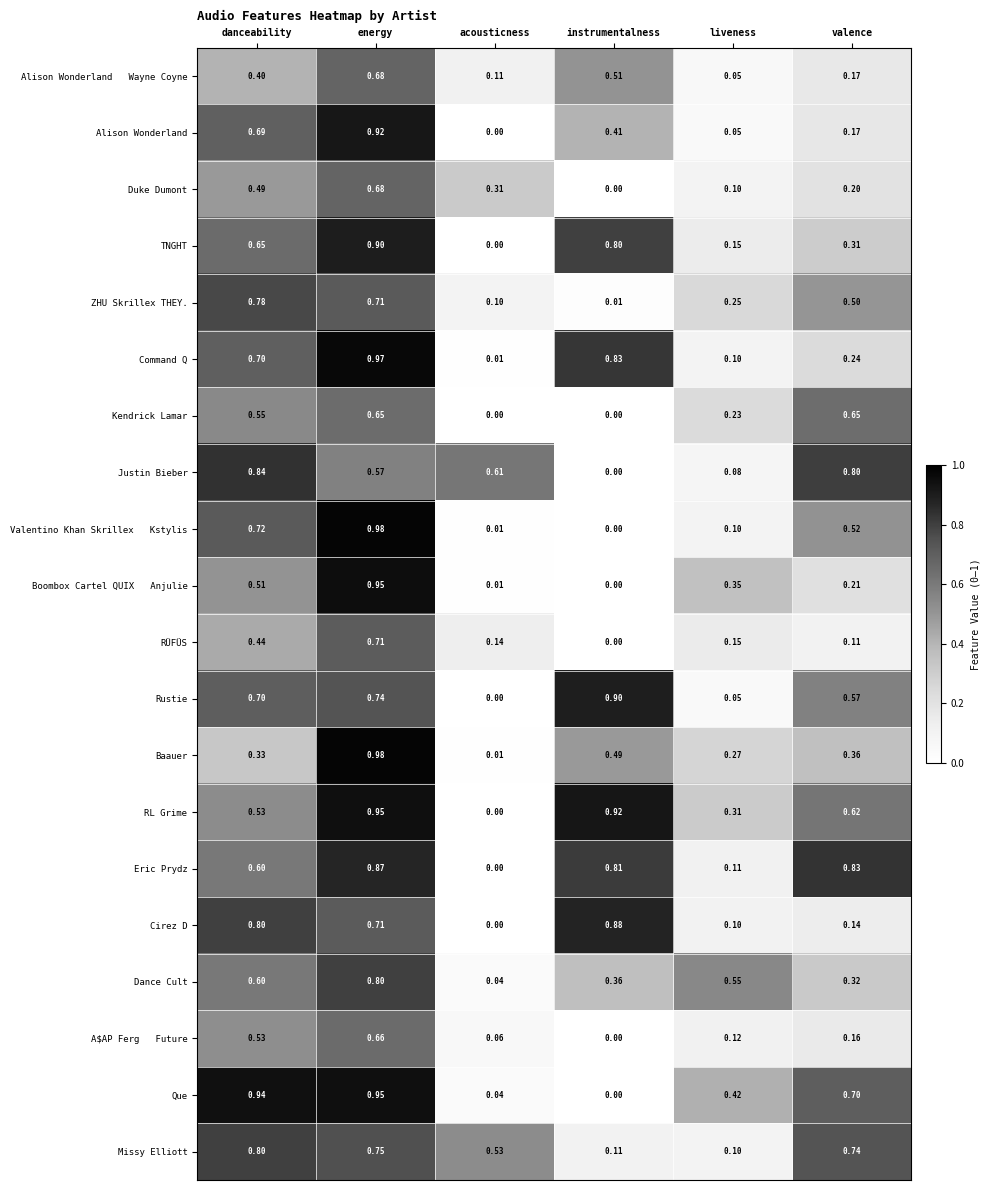

Rank the categories by Rustie value from lowest to highest.

acousticness, liveness, valence, danceability, energy, instrumentalness